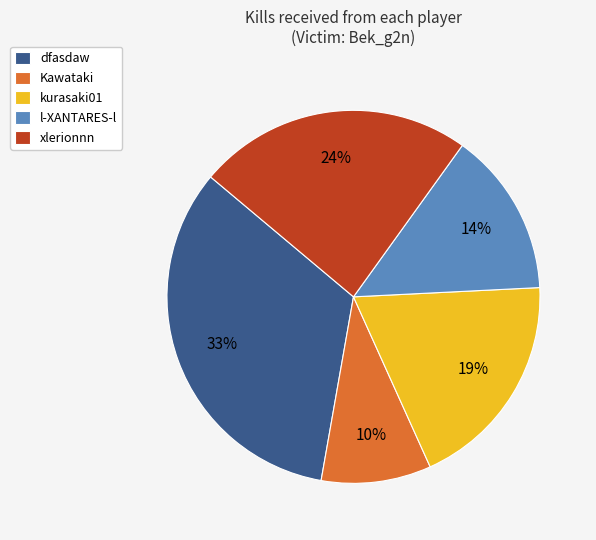

Which slice is the smallest?

Kawataki